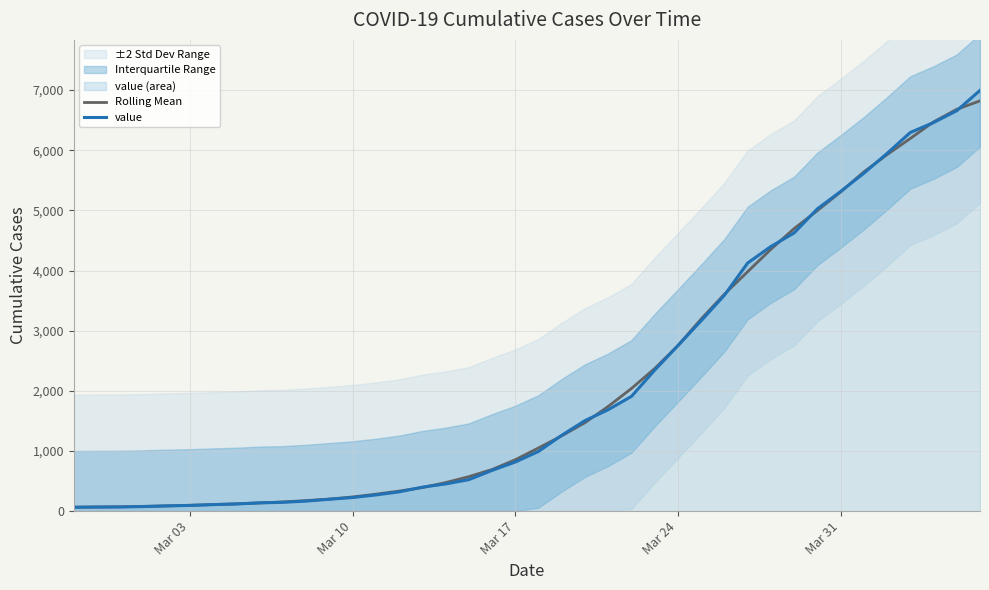

What is the maximum value for value?

6995.0